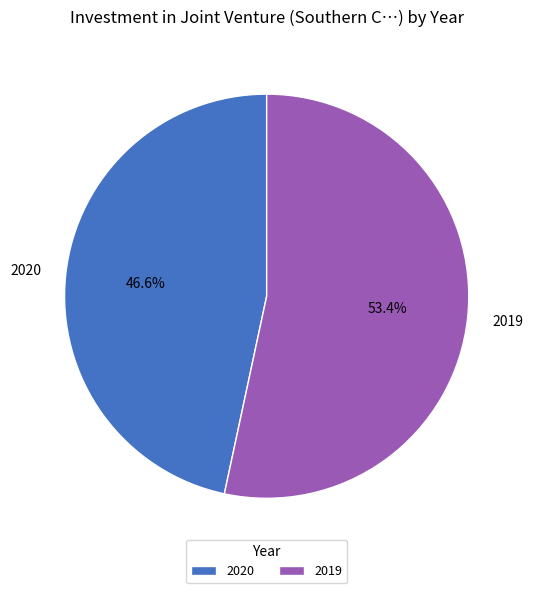

How much of the chart is everything except 2019?

46.6%